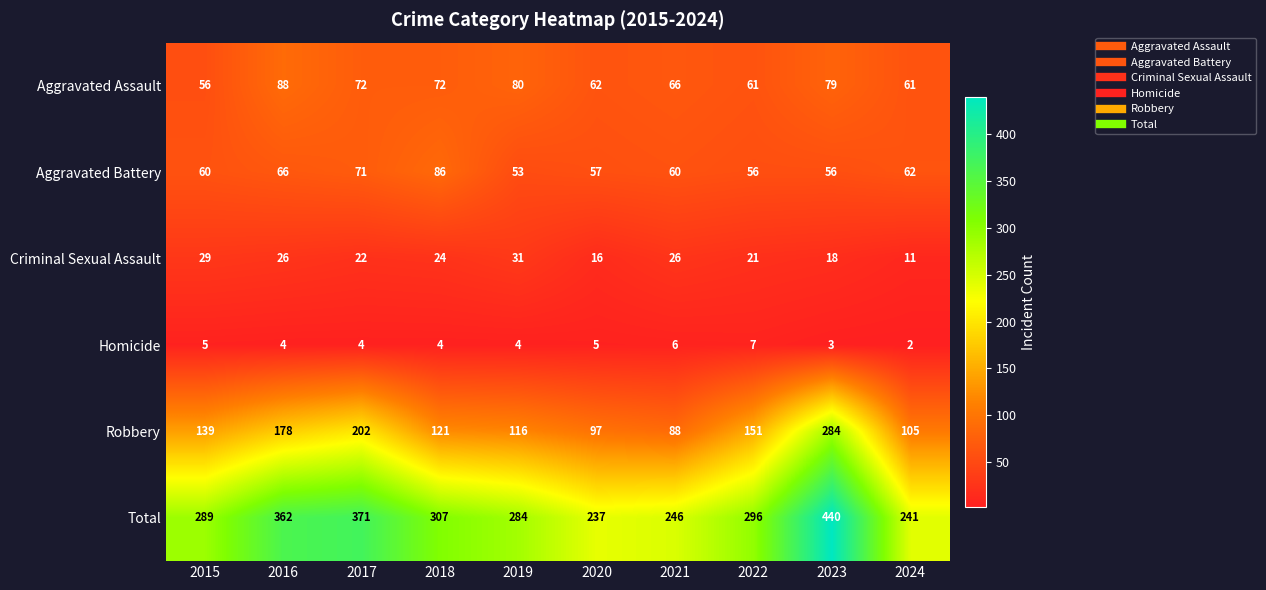

Rank the series by their maximum value, from lowest to highest.

Homicide, Criminal Sexual Assault, Aggravated Battery, Aggravated Assault, Robbery, Total